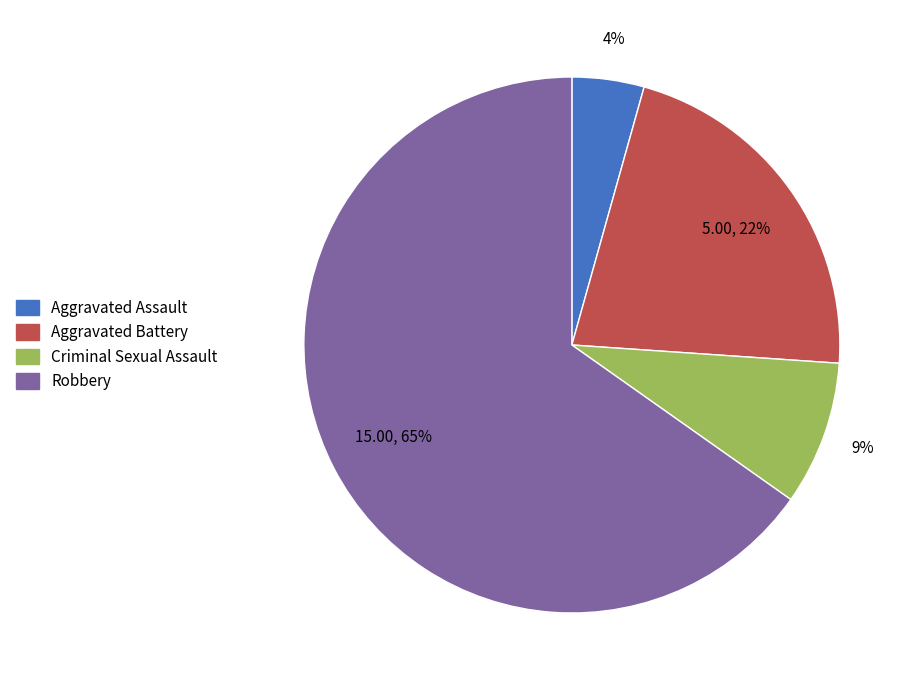

To the nearest percent, what portion does Robbery represent?

65%